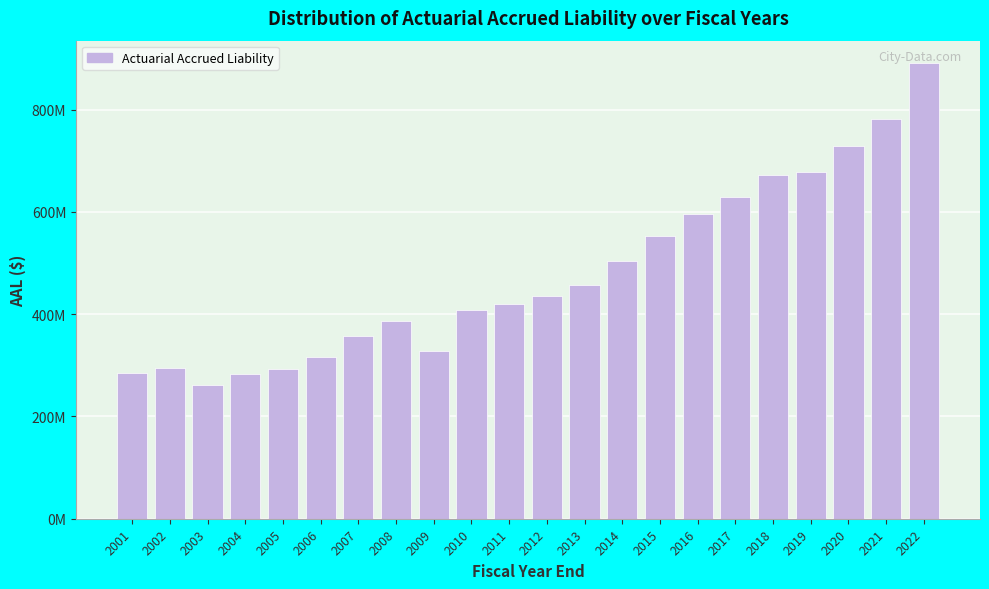

Does the chart contain any negative values?

No